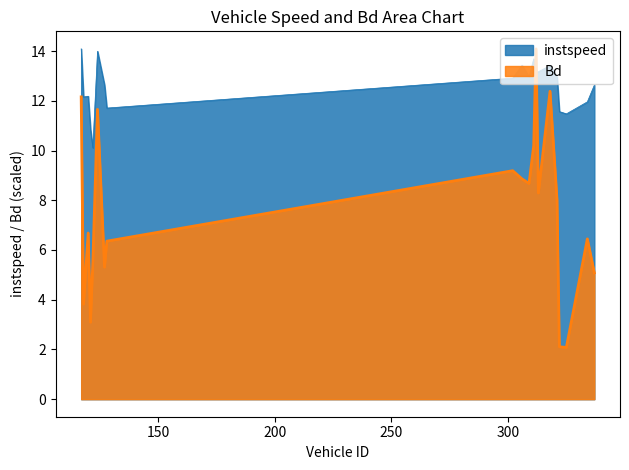

Count the number of data series in this chart.

2